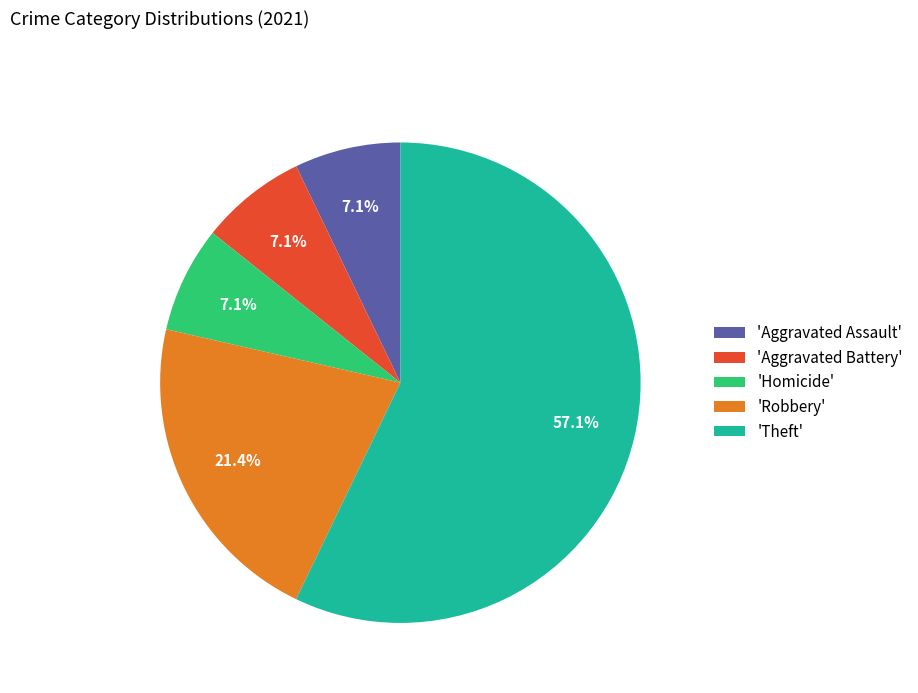

Which slice is the largest?

'Theft'